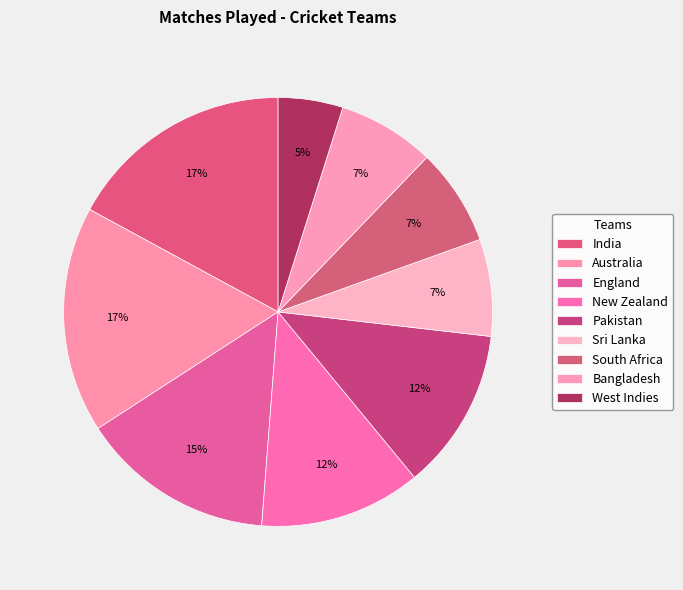

True or false: West Indies accounts for 13% of the total.

False